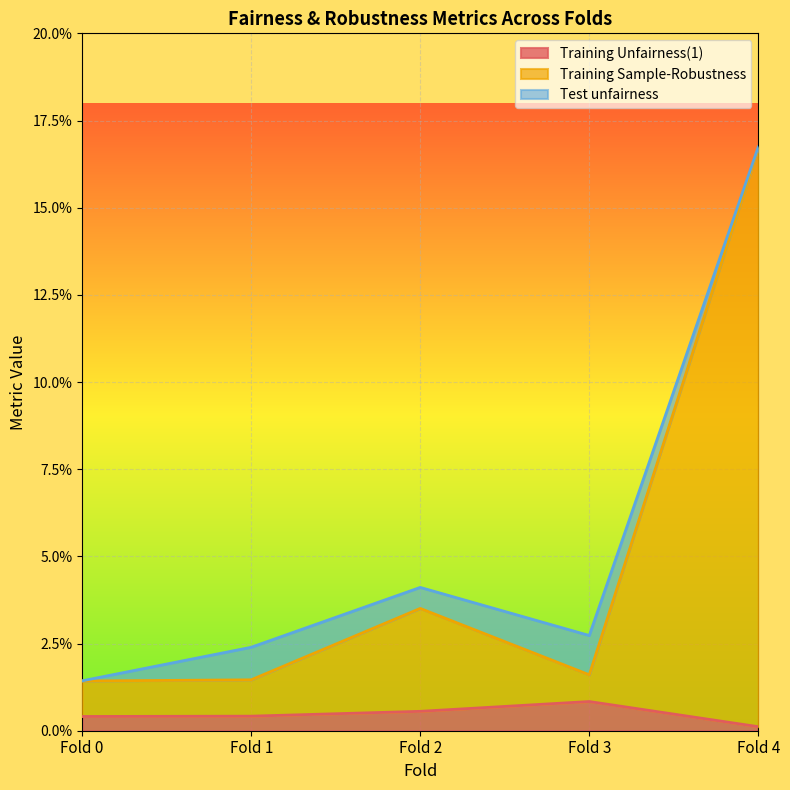

True or false: Training Unfairness(1) and Training Sample-Robustness cross at least once.

False